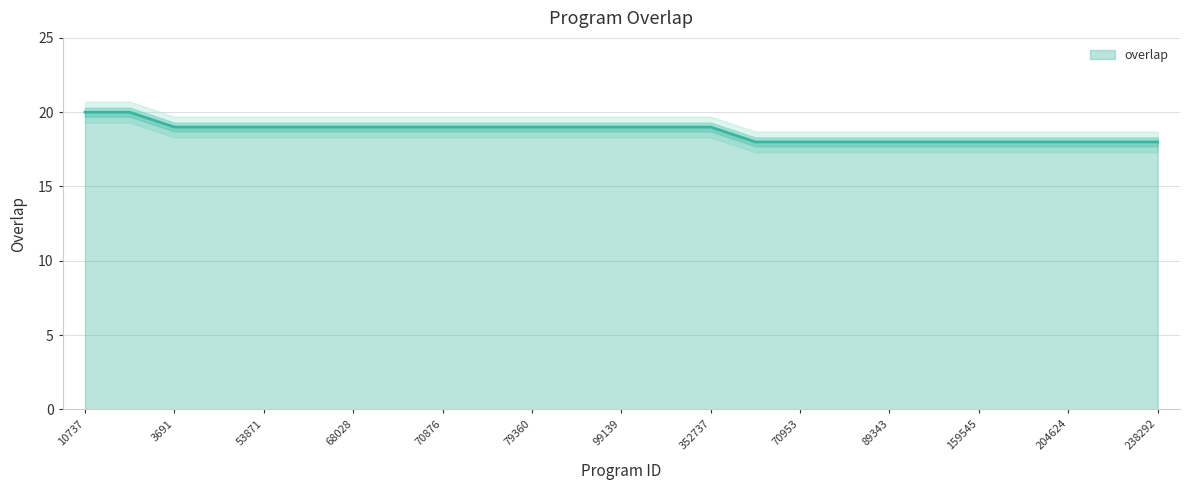

Rank the categories by value from lowest to highest.

47672, 70953, 81036, 89343, 89908, 159545, 176067, 204624, 222098, 238292, 3691, 21039, 53871, 63920, 68028, 70875, 70876, 78113, 79360, 88991, 99139, 117864, 352737, 10737, 139031